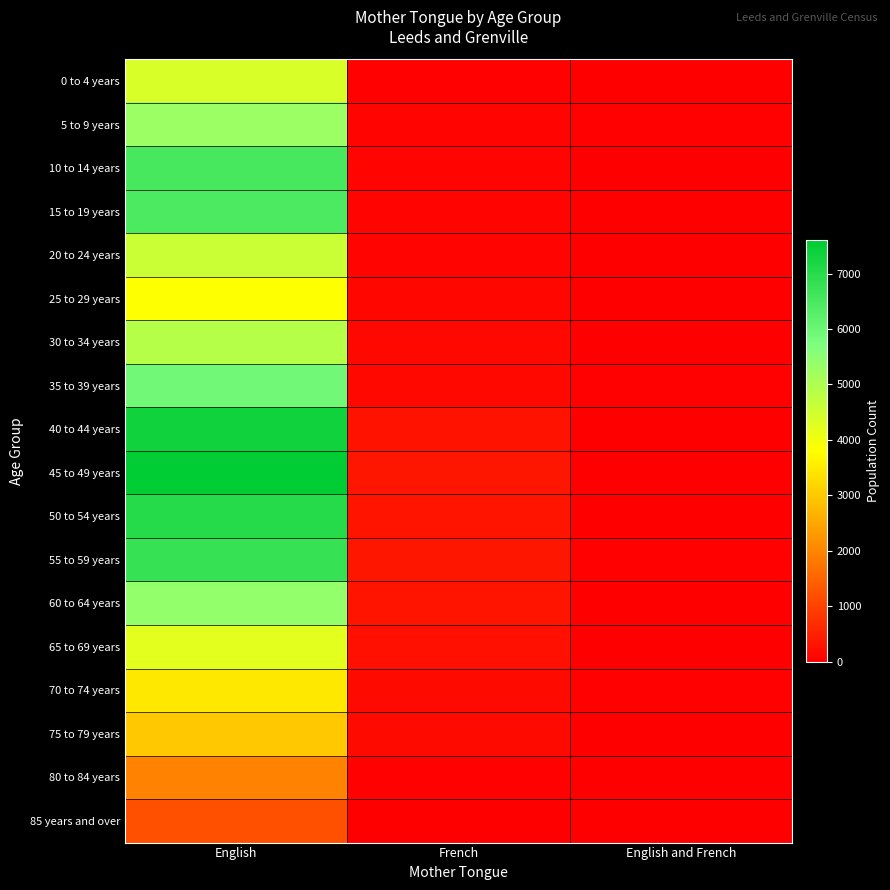

What is the difference between the highest and lowest values at French?

325